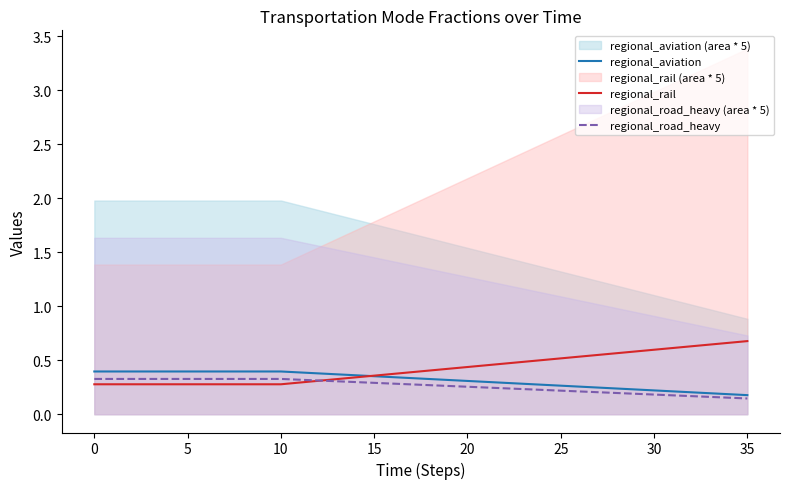

How many distinct data groups are displayed?

3